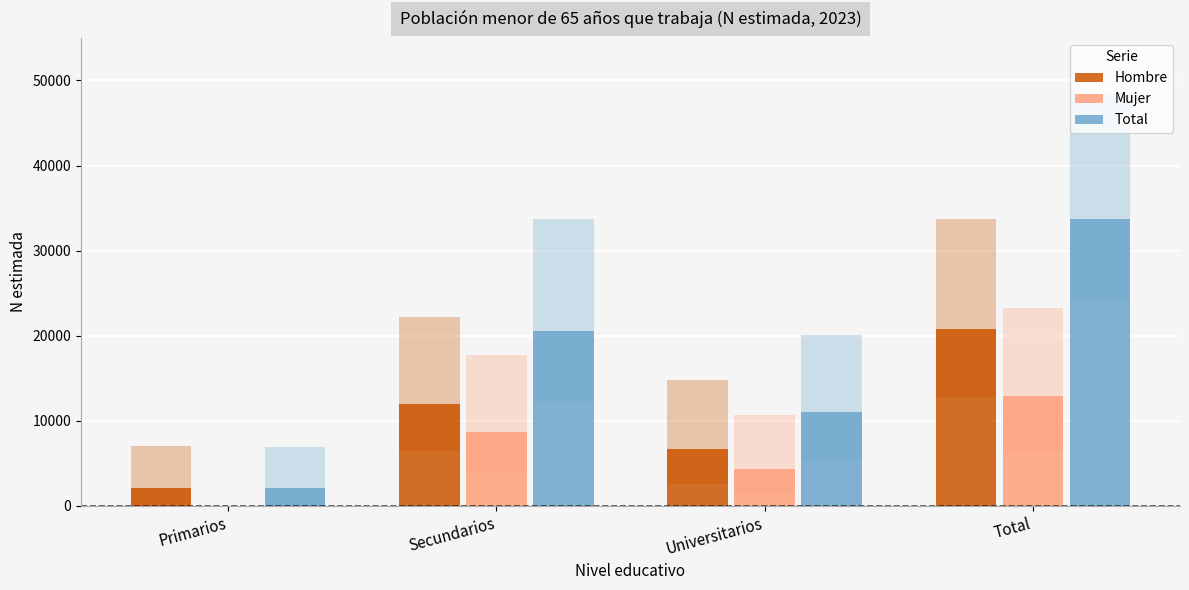

What is the value of the Hombre bar at the 2nd from the left?

11956